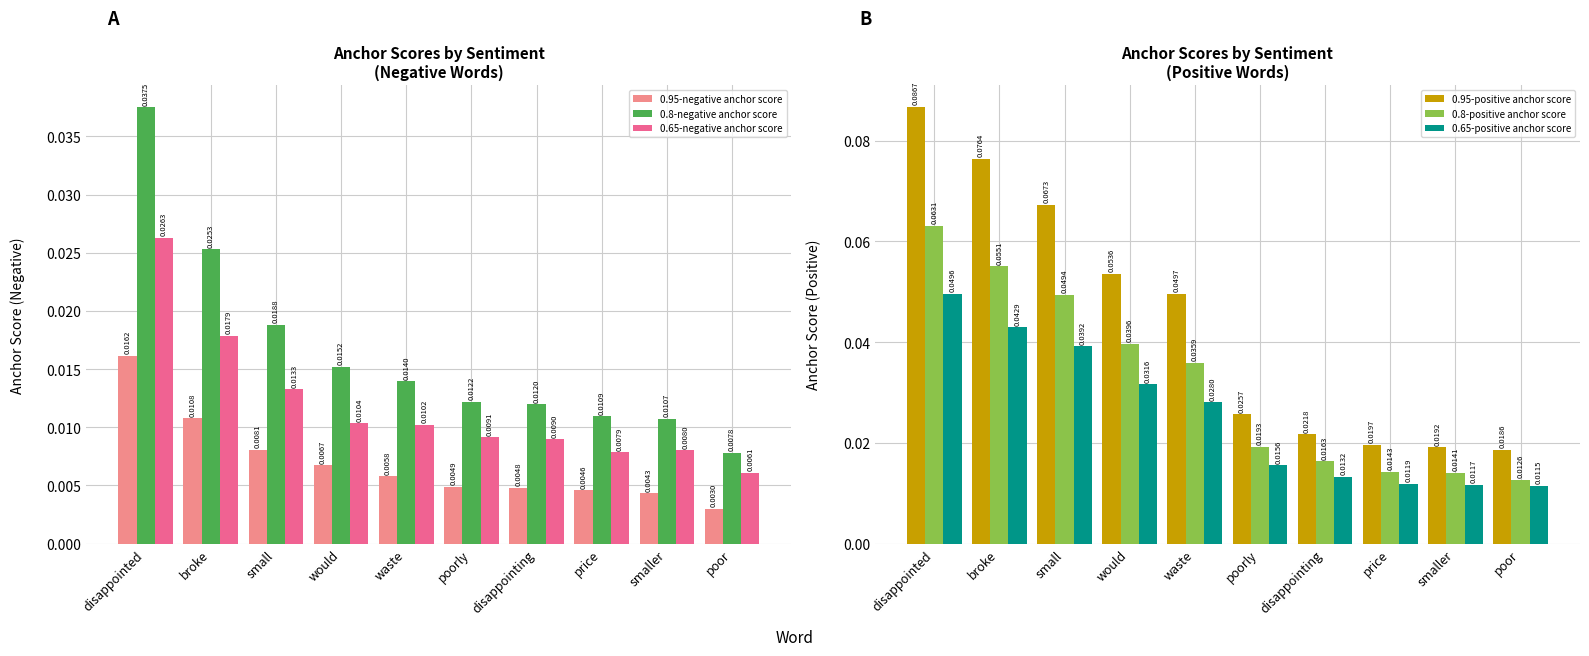

List the labels in order of 0.8-negative anchor score value, smallest first.

poor, smaller, price, disappointing, poorly, waste, would, small, broke, disappointed